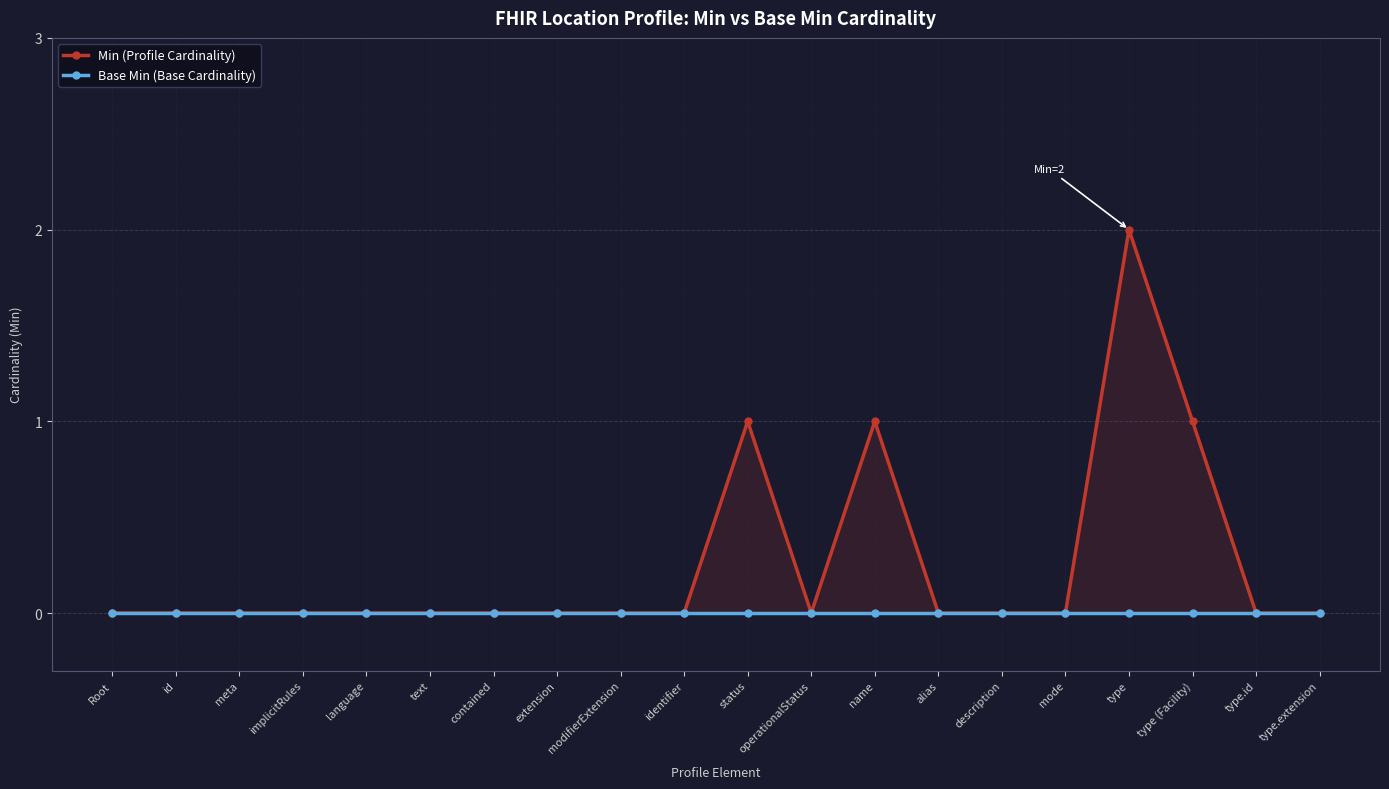

Which series has the widest spread of values?

Min (Profile Cardinality)